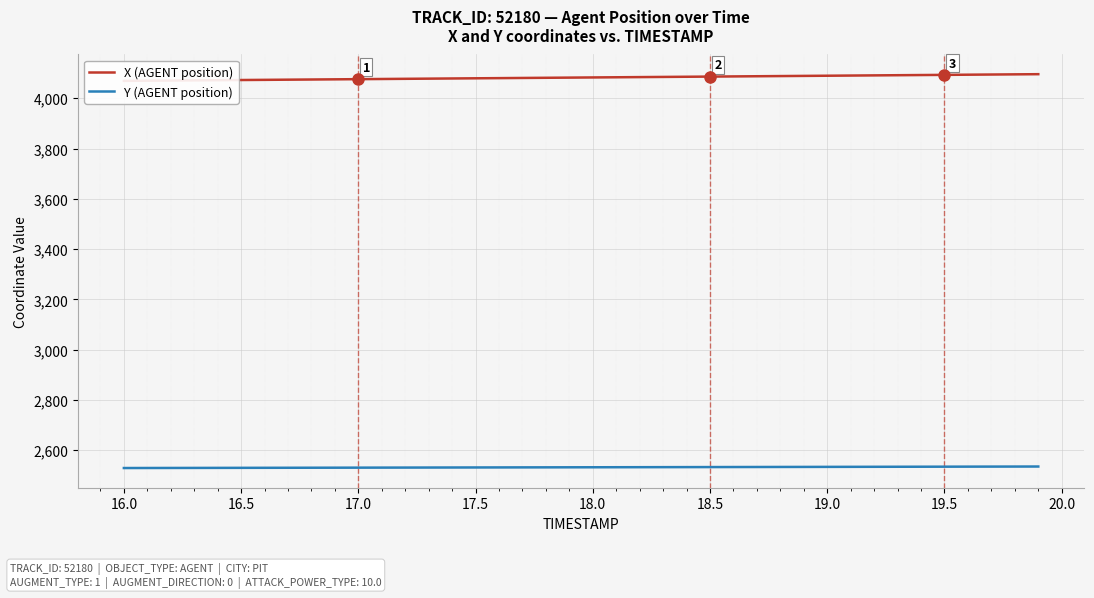

True or false: Y (AGENT position) and X (AGENT position) cross at least once.

False